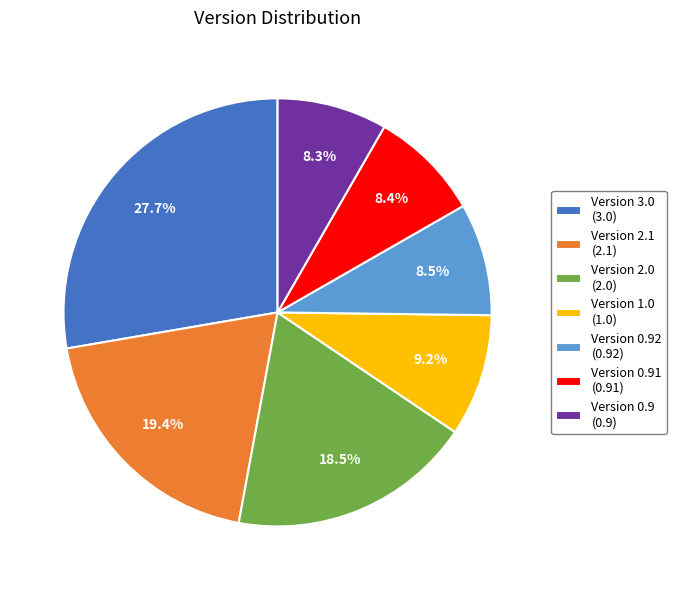

What is the largest slice in the pie chart?

Version 3.0 (3.0)